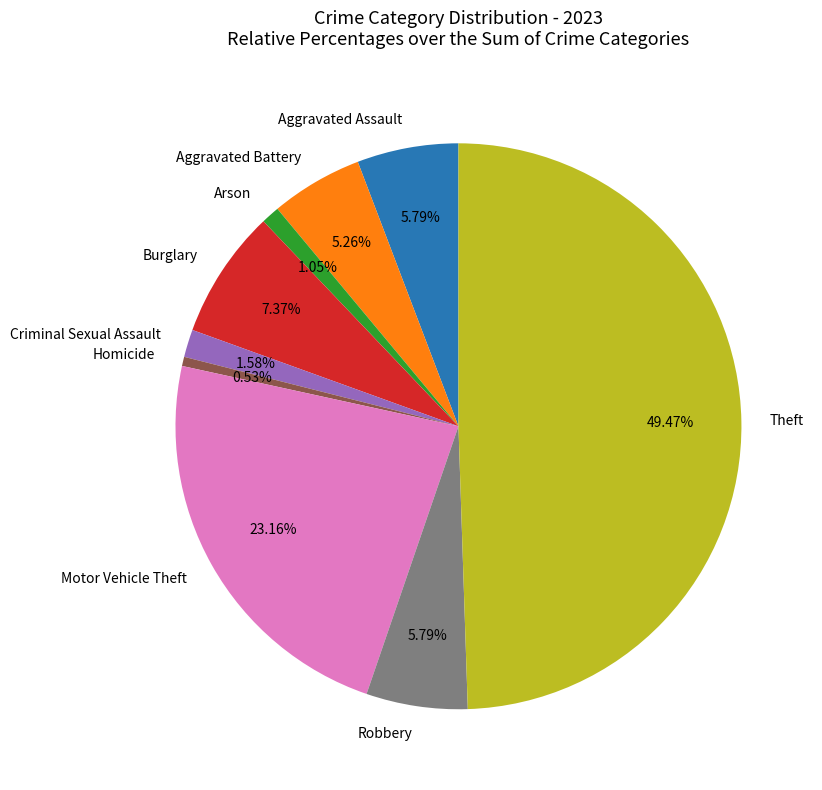

The Aggravated Assault slice represents 1% of the pie. True or false?

False